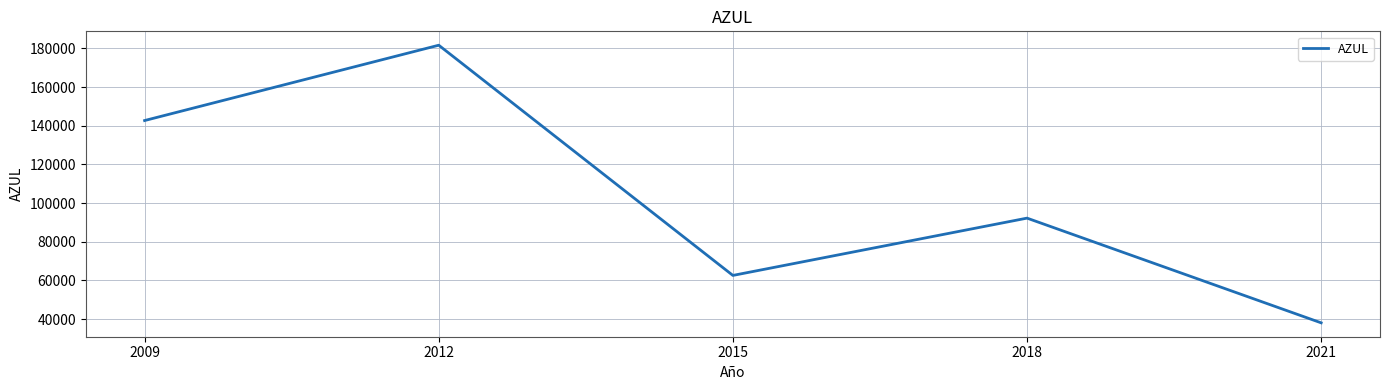

Is it true that the value at 2009 is 142718?

True